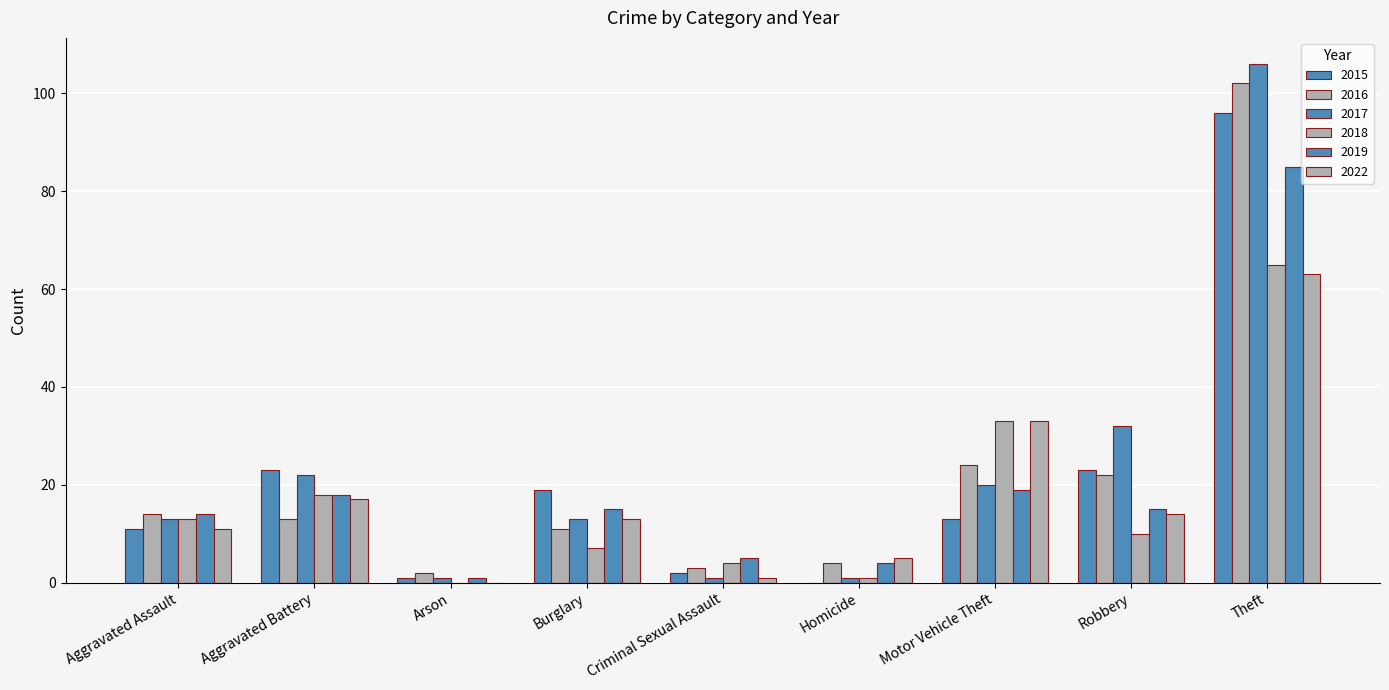

How many data points does each series have?

9